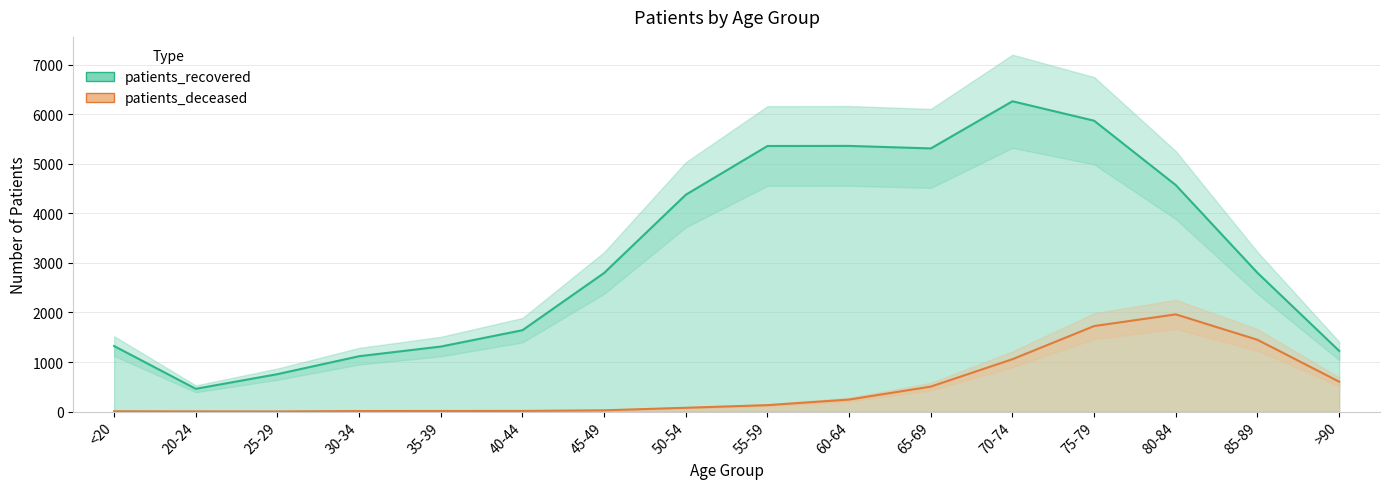

Which series has the largest range (max minus min)?

patients_recovered